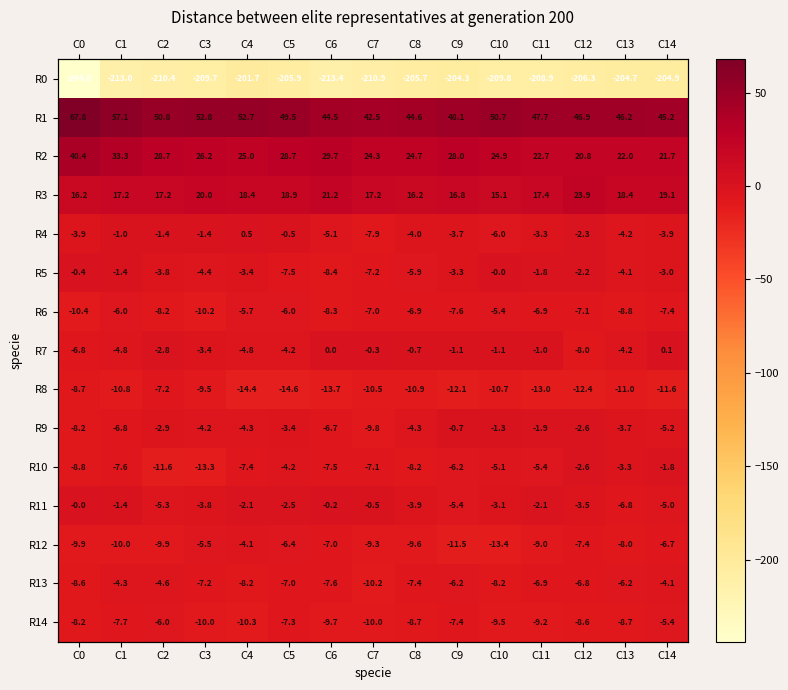

At C10, list the series in order from largest to smallest.

R1, R2, R3, R5, R7, R9, R11, R10, R6, R4, R13, R14, R8, R12, R0